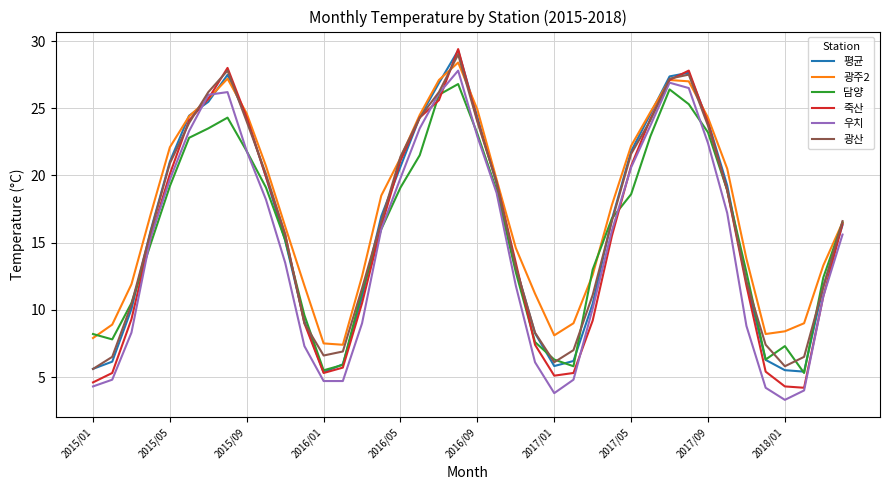

Which series has the largest range (max minus min)?

죽산